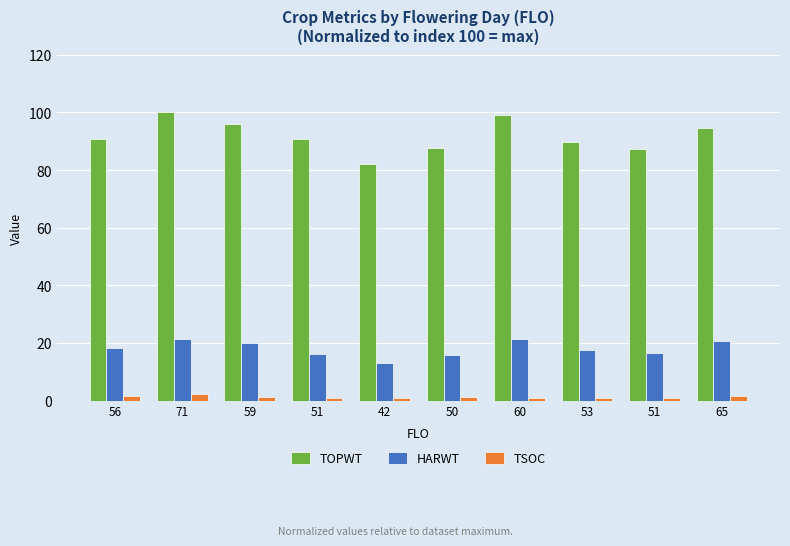

What are all the series names shown in the legend?

TOPWT, HARWT, TSOC